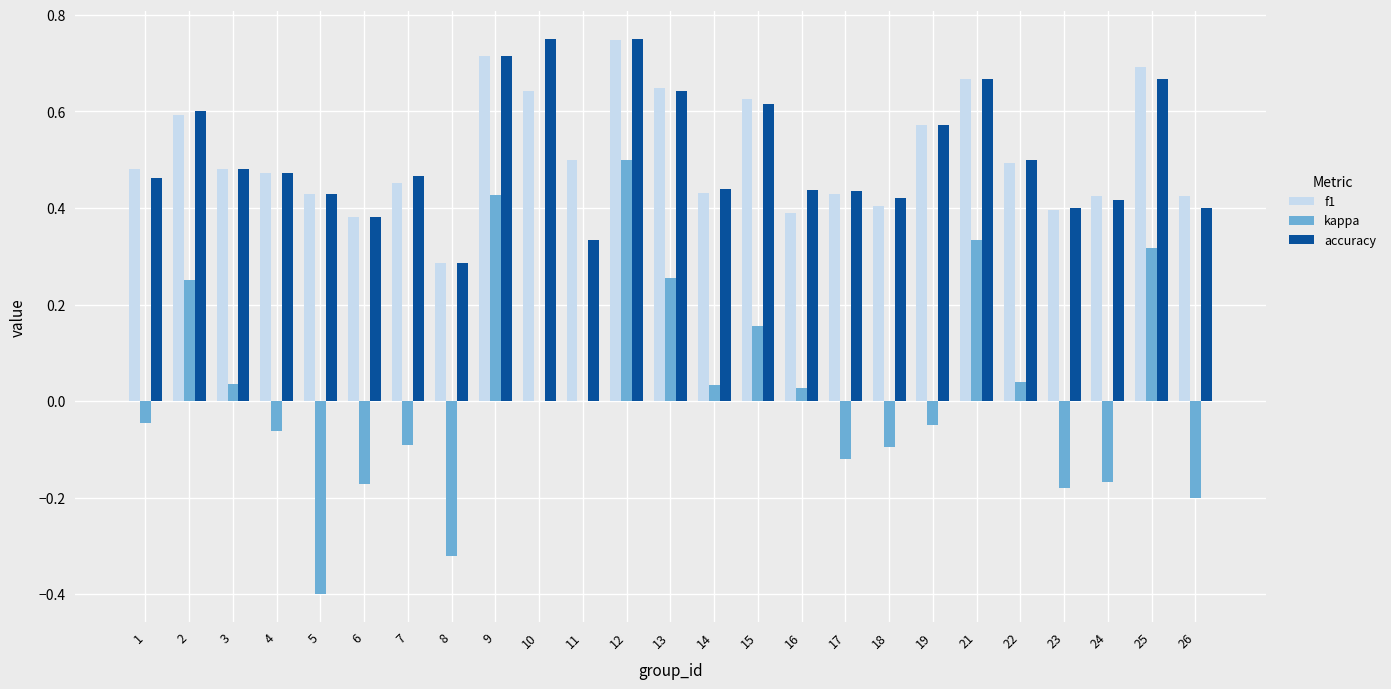

Is it true that f1 equals 0.4 at 6?

True